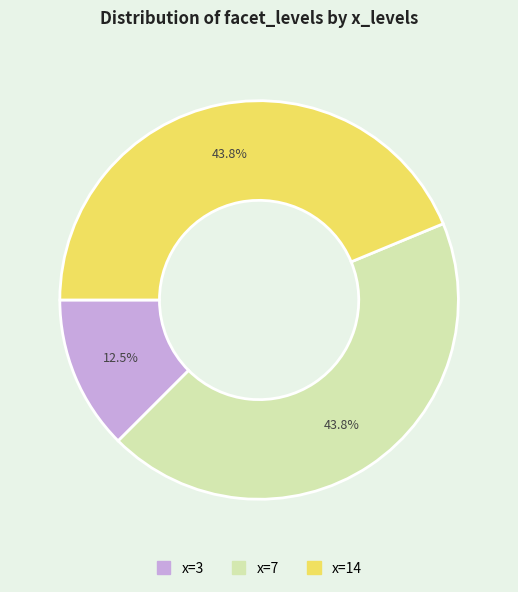

How many segments does this pie chart have?

3